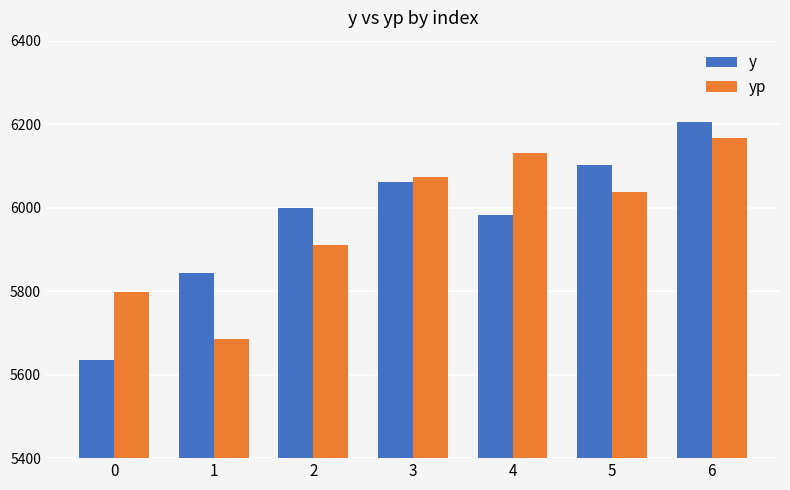

Between 1 and 5, which series saw the biggest shift?

yp